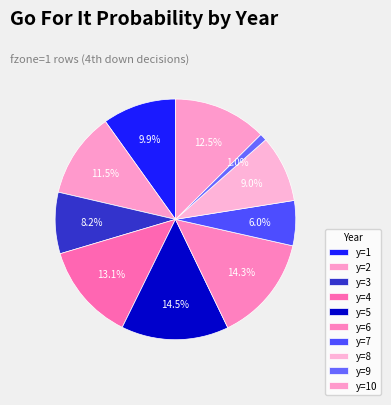

What portion of the pie excludes y=2?

88.5%